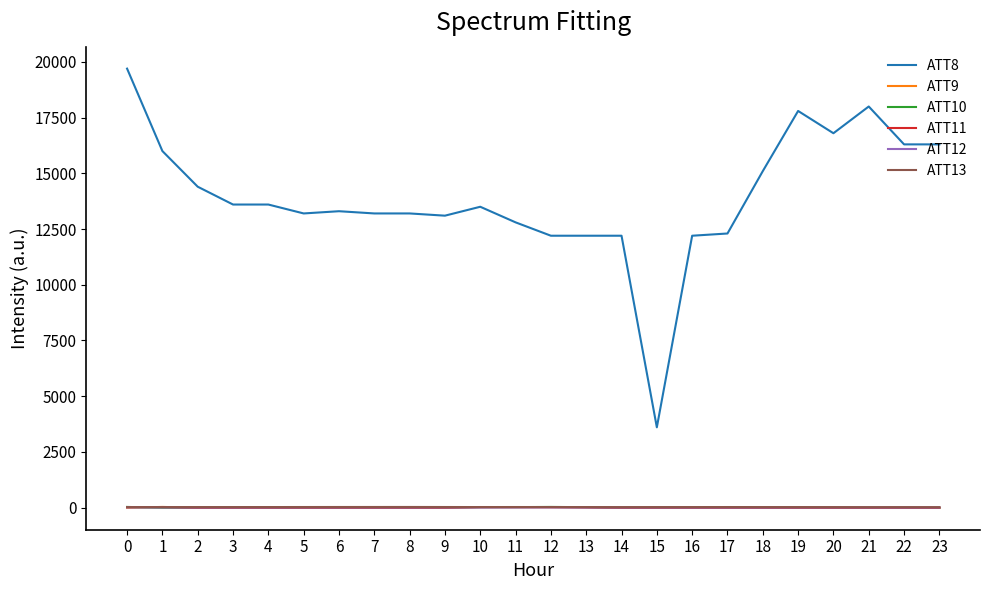

What is the difference between the maximum and second lowest values in the ATT12 series?

4.1